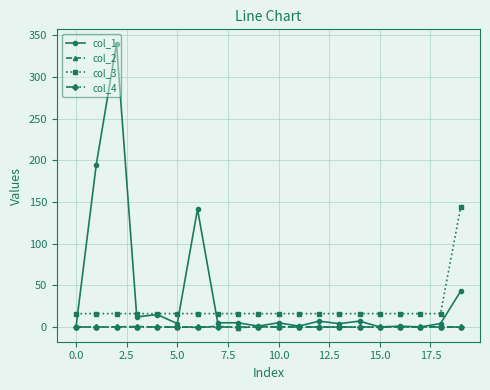

Which series has the largest range (max minus min)?

col_1